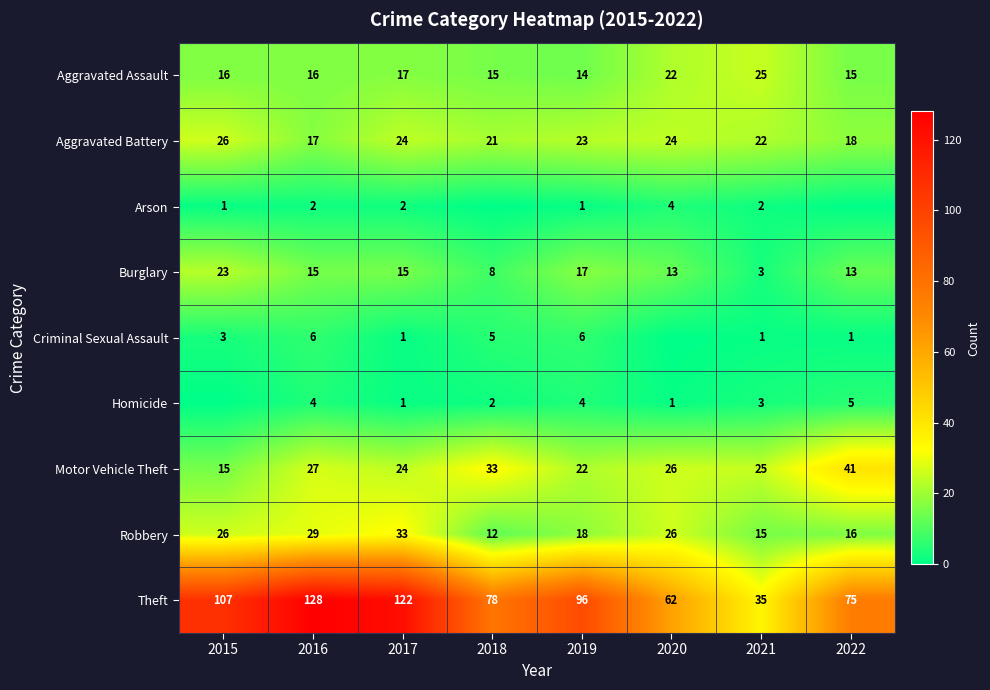

At which label does Burglary first exceed 15?

2015